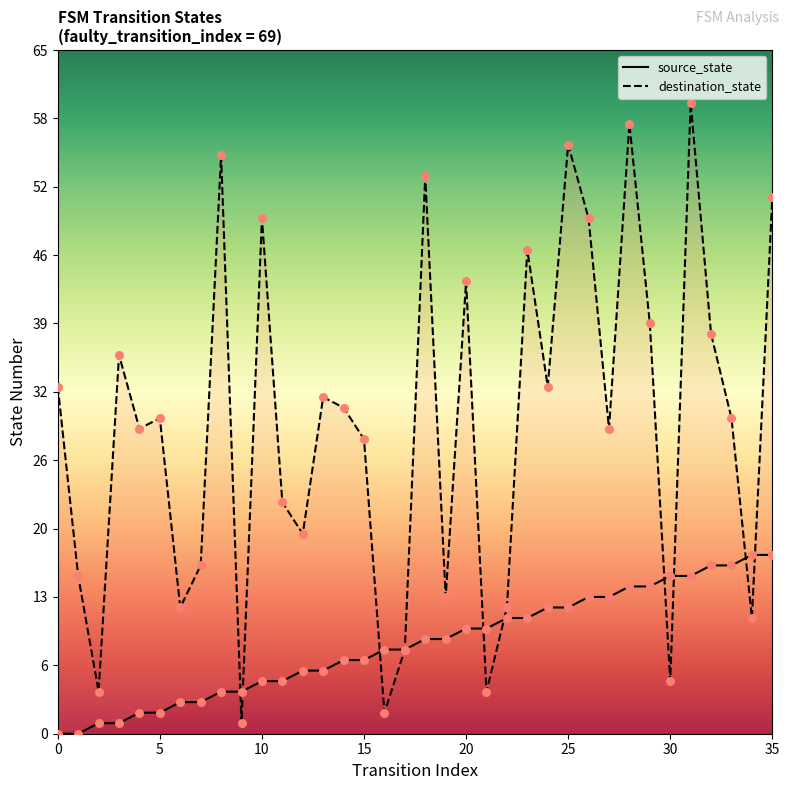

At which category is the sum across all series the highest?

31